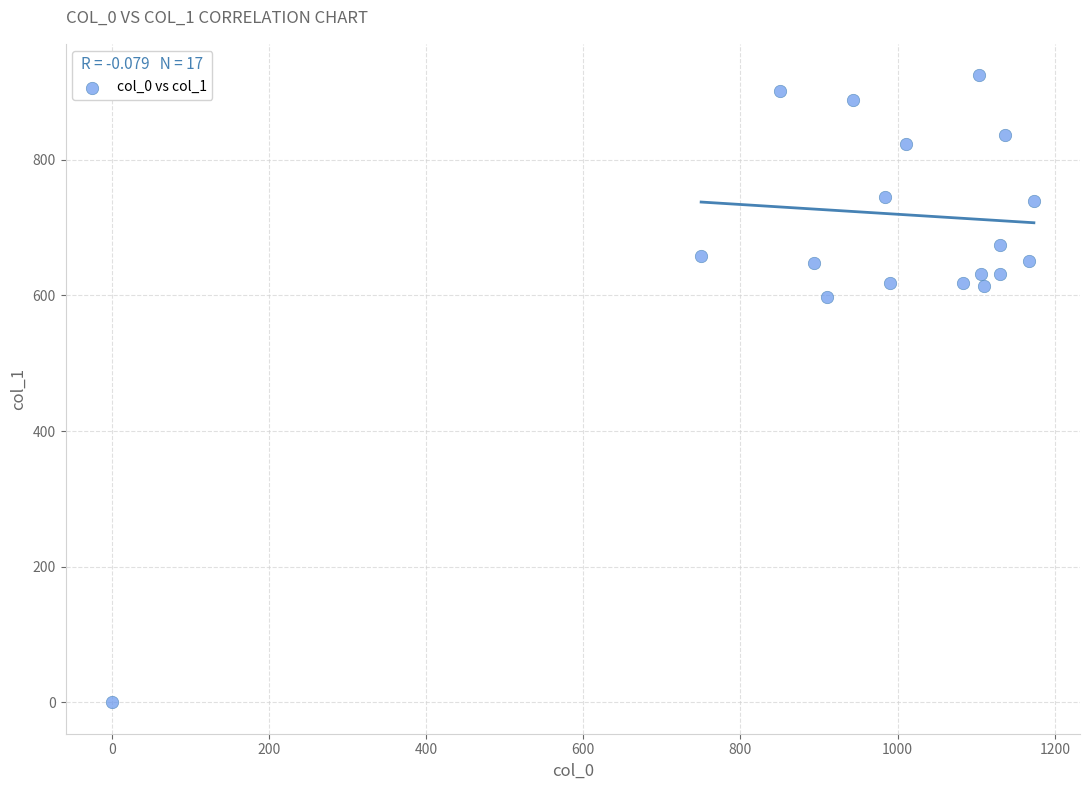

What Y value in the scatter plot is closest to 462?

597.4